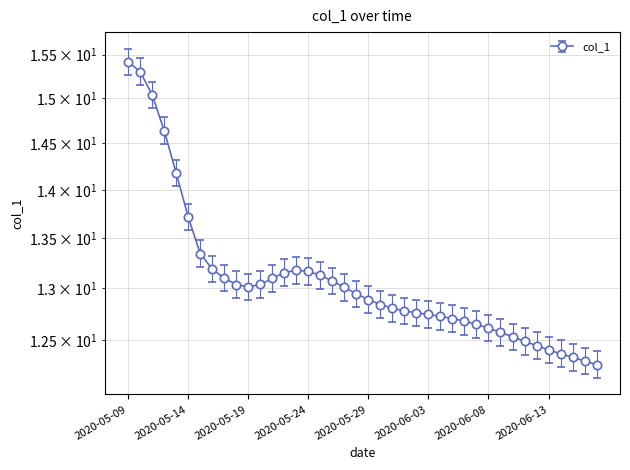

How many interior local peaks (higher than both neighbors) does the data have?

1